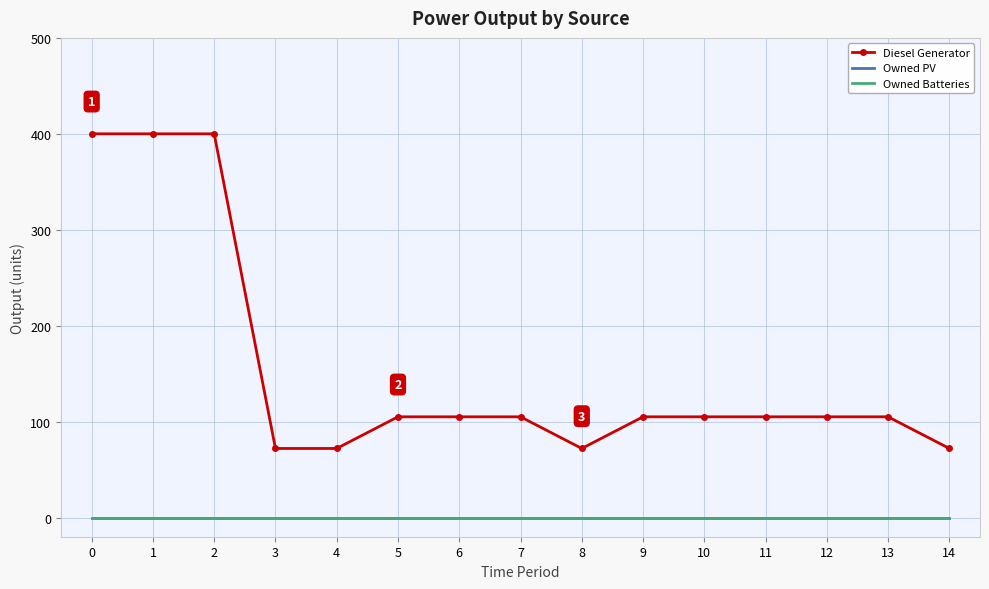

True or false: Diesel Generator and Owned PV cross at least once.

False